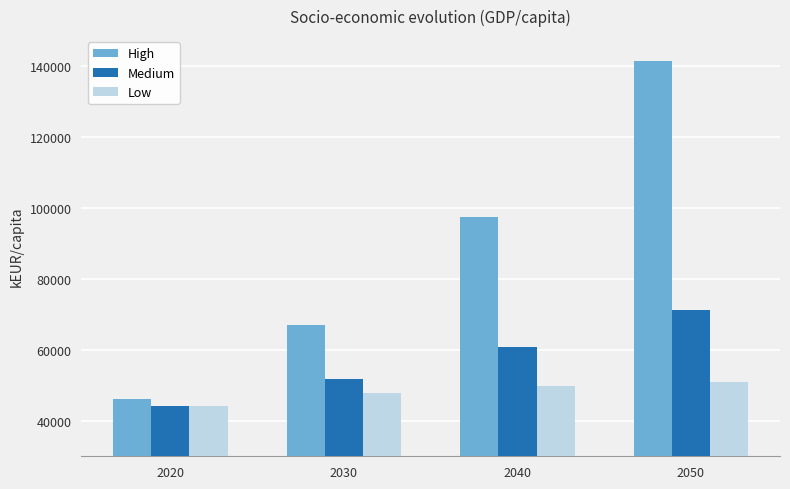

What is the sum of all High values?

352133.2